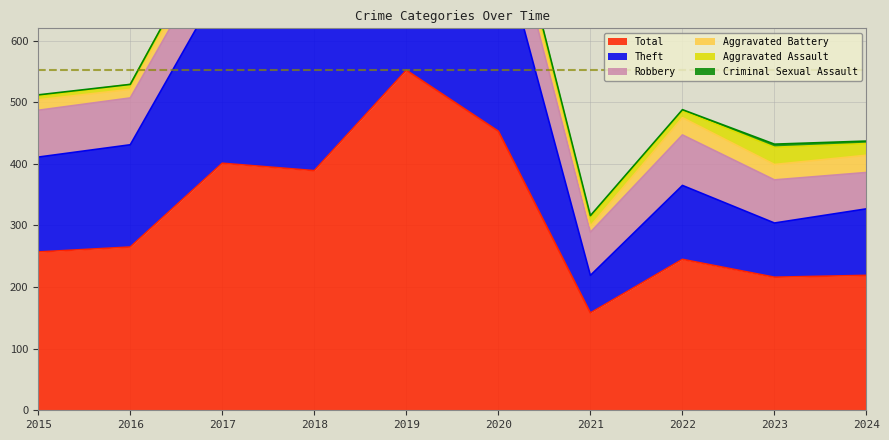

What is the approximate value of Theft at 2018?

287